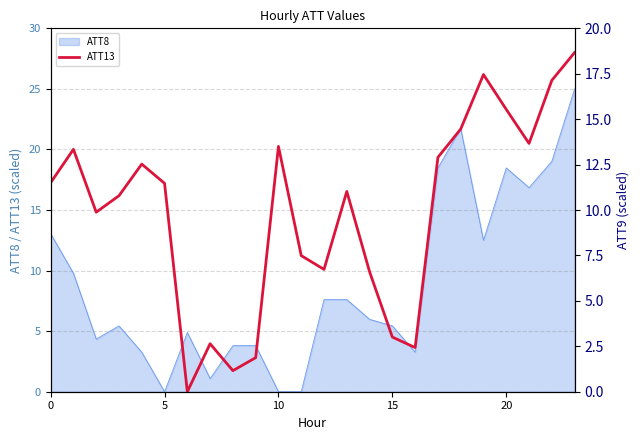

Which has a higher value, 21 or 22?

22